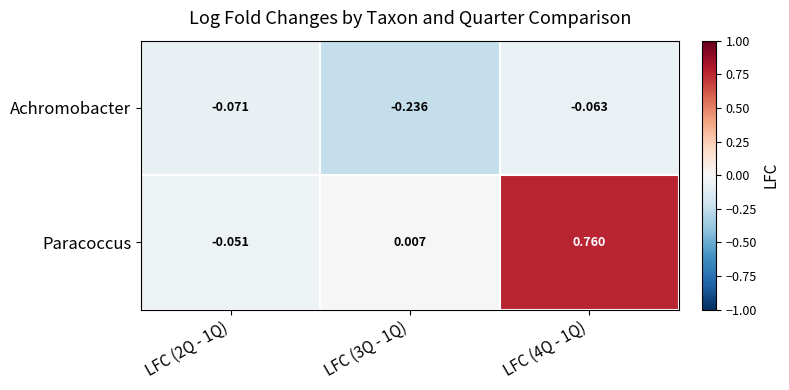

Which series has the largest total across all categories?

Paracoccus